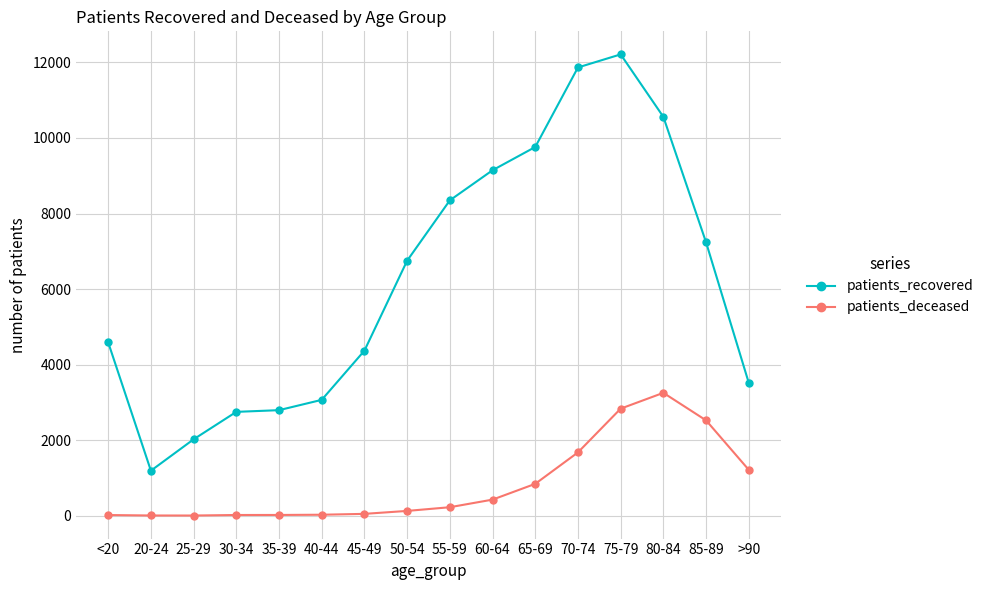

What is the sum of the patients_recovered values at 30-34 and 85-89?

9985